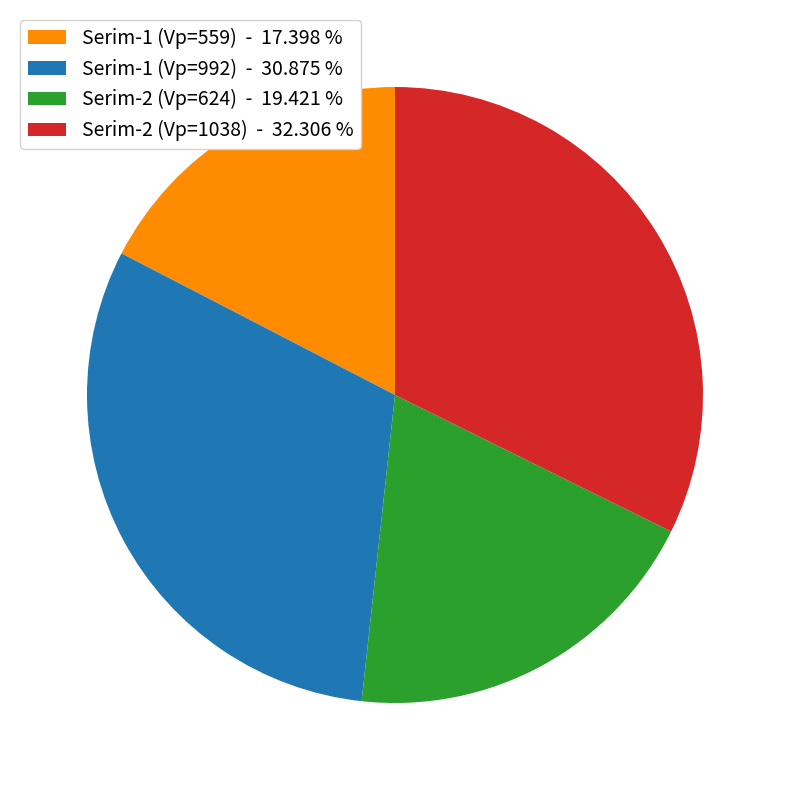

Which slice is the largest?

Serim-2 (Vp=1038)